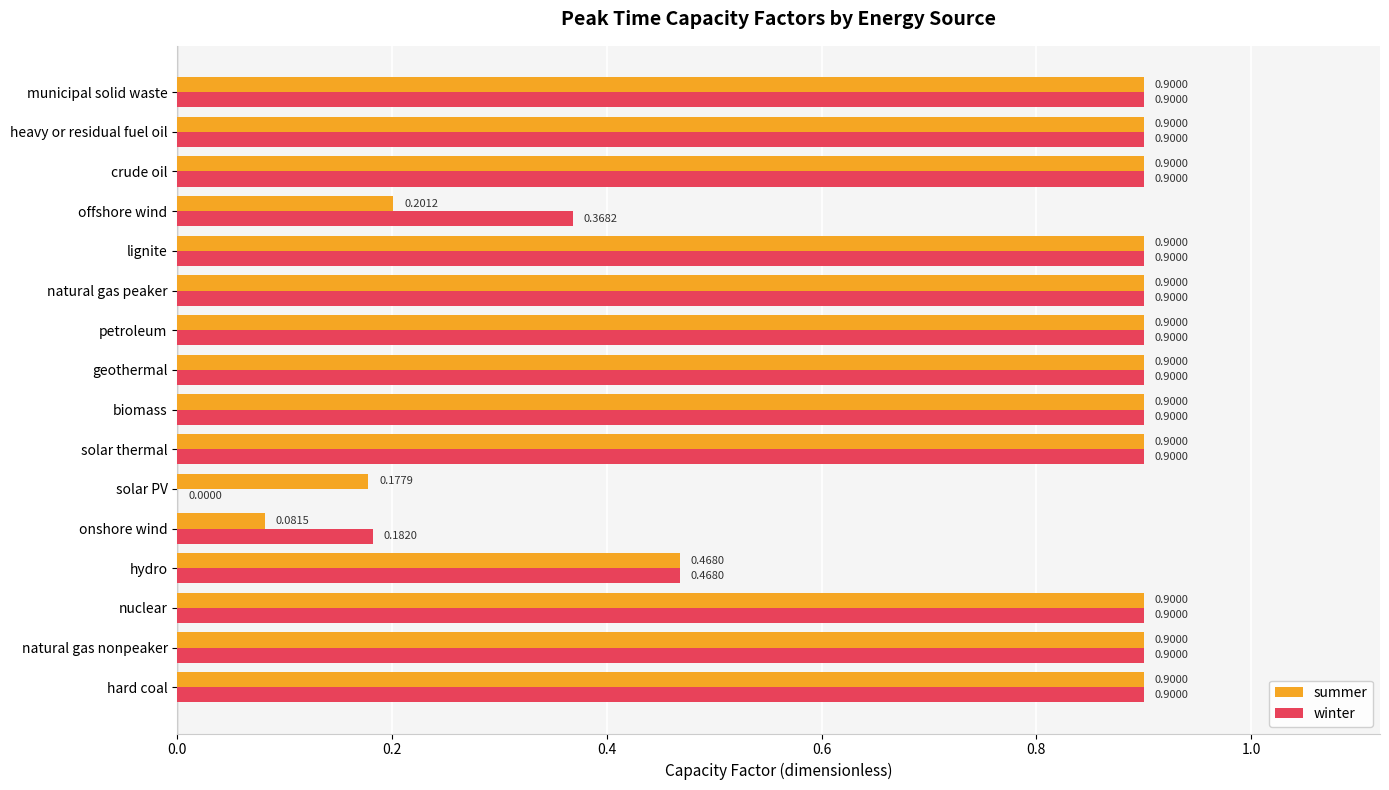

What is the sum of all winter values?

11.8